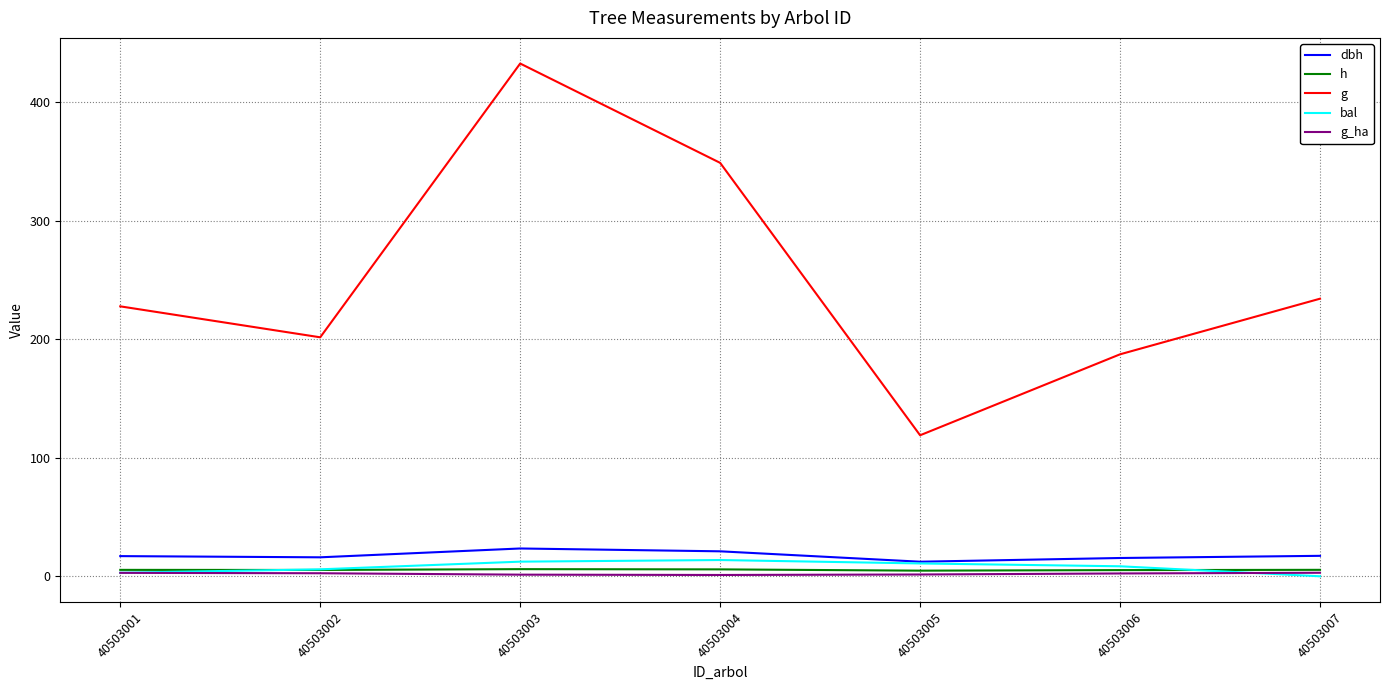

What is the maximum value shown in the chart?

432.7